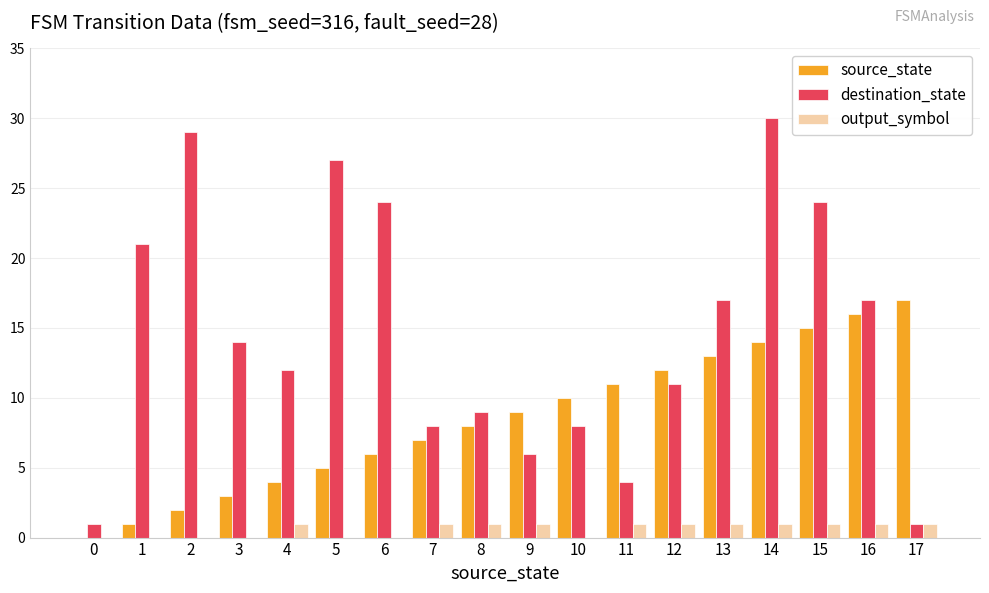

What is the total value across all series at 8?

18